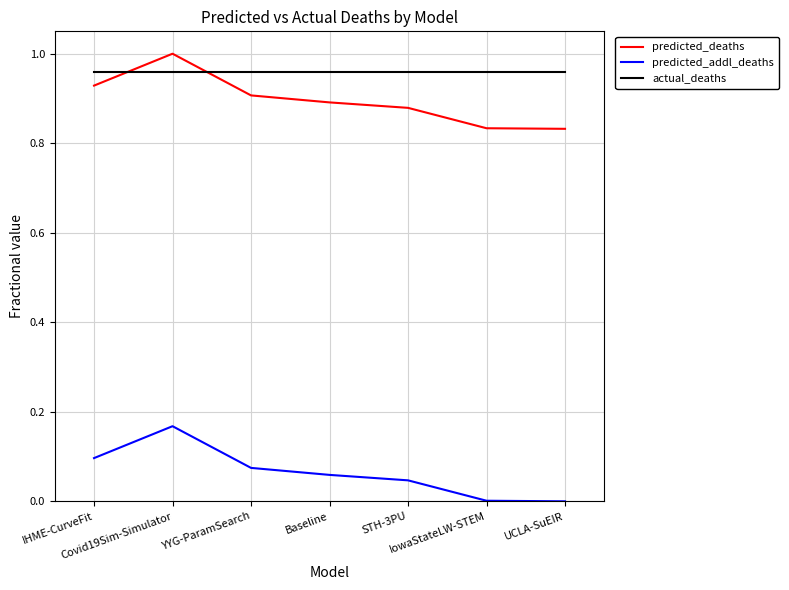

What is the sum of all actual_deaths values?

6.7